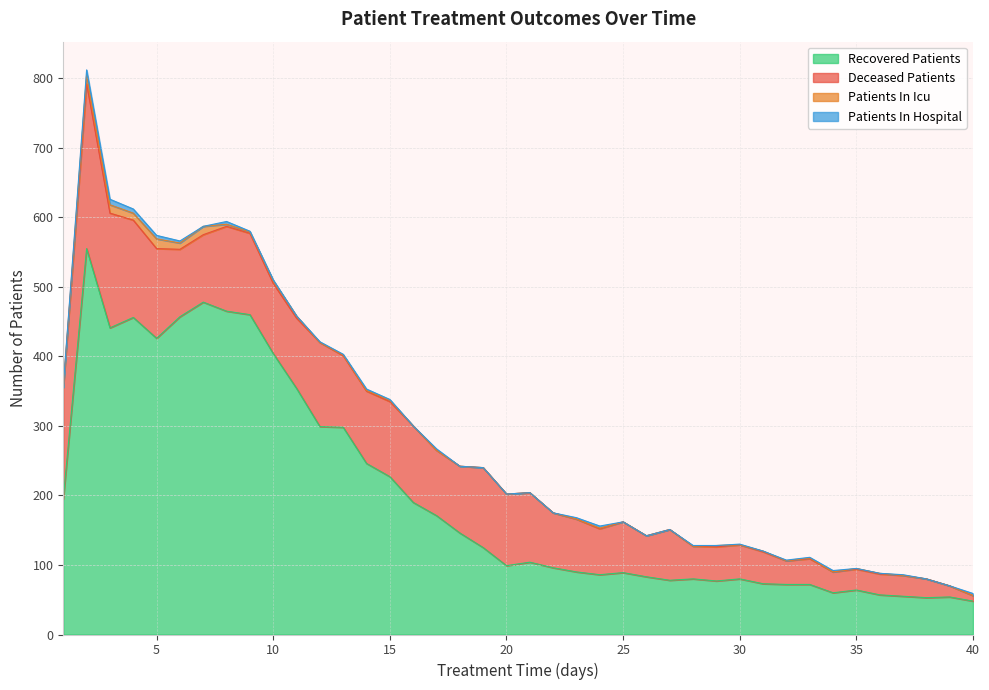

How many data points in patients_in_hospital are less than 1?

17